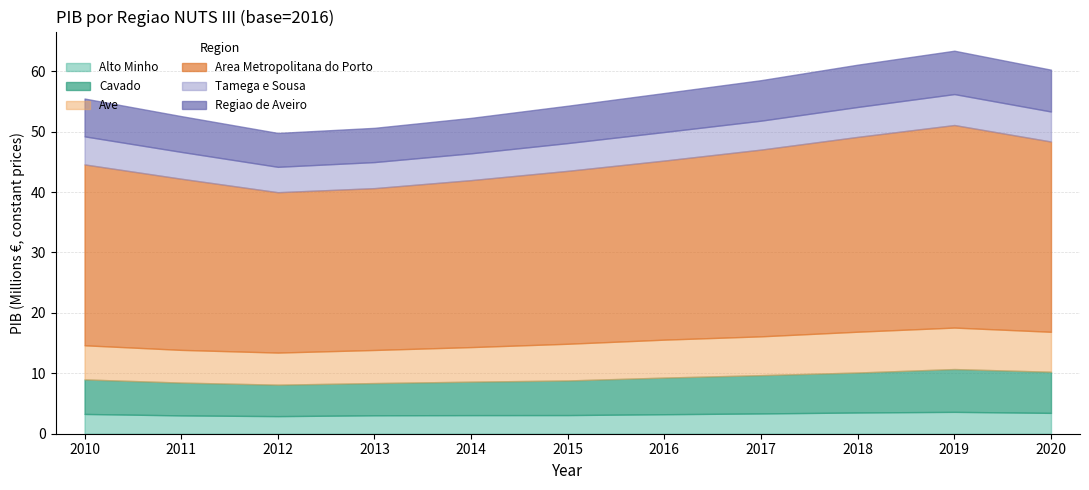

The value of Regiao de Aveiro at 2015 is 6183325.3. True or false?

True